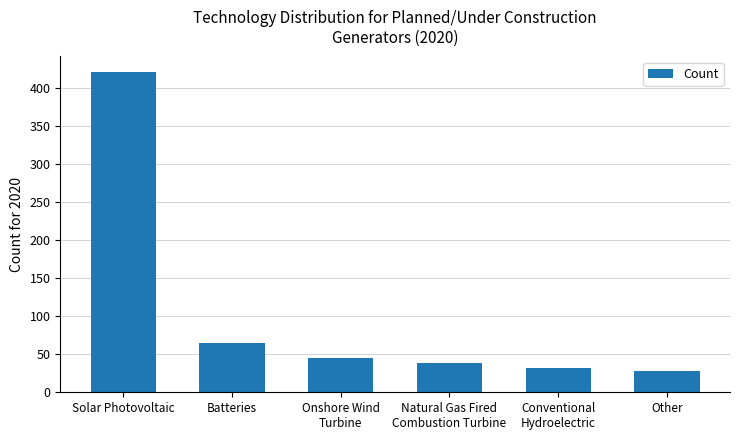

How many bars are there in total?

6